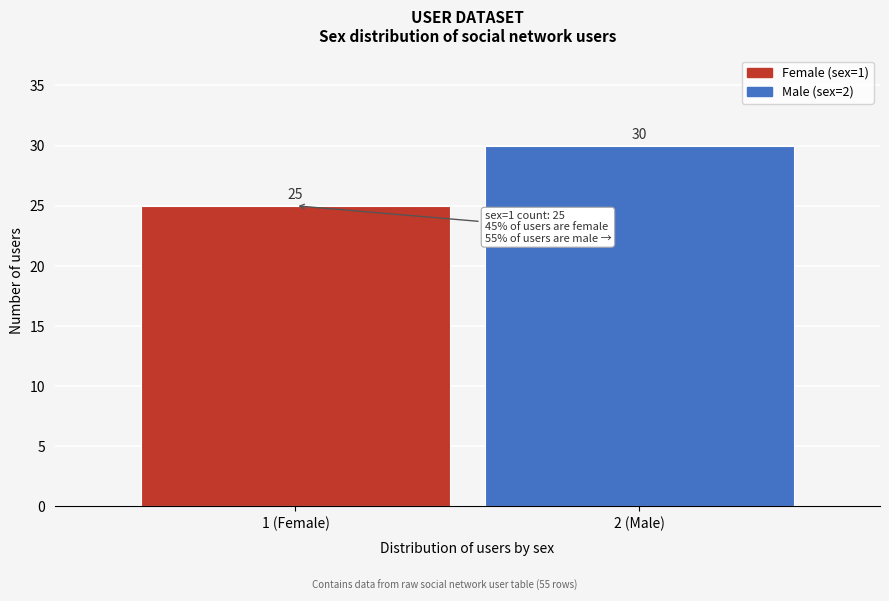

Reading right to left, extract all data points from this chart.

30	25